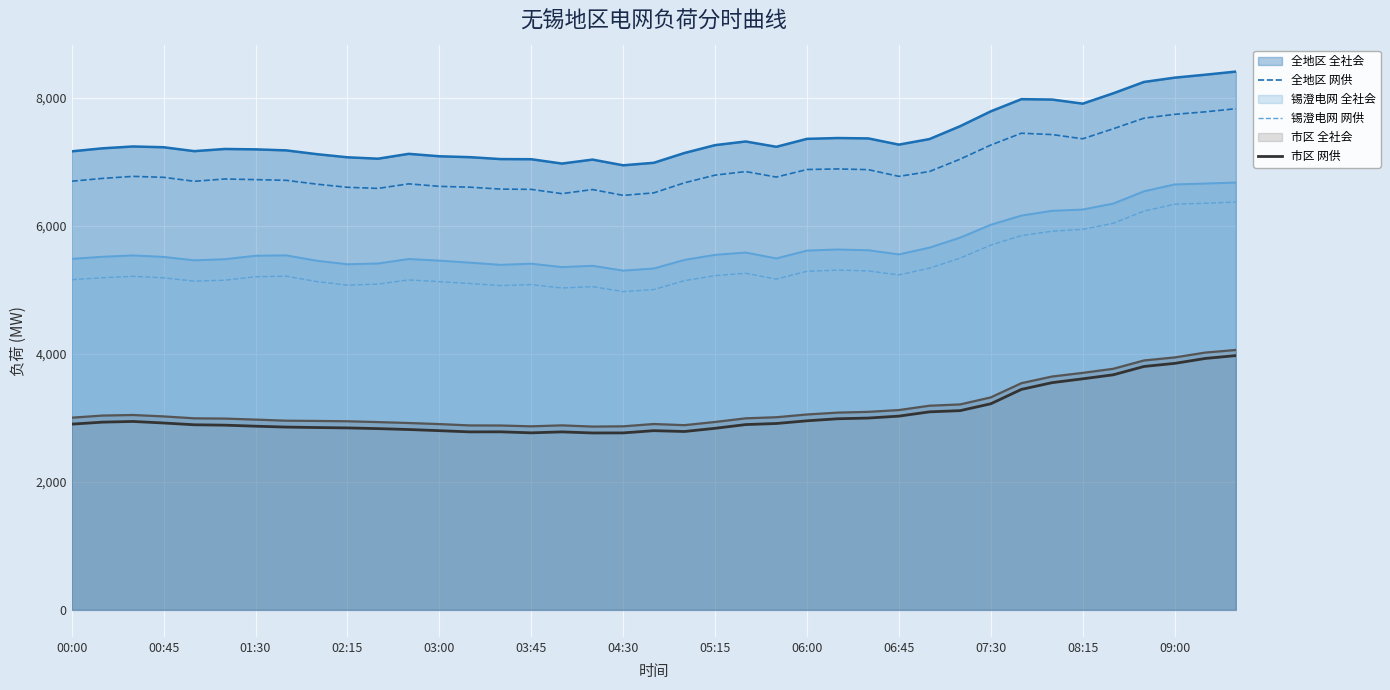

How many interior local peaks does the 全地区 网供 series have?

7